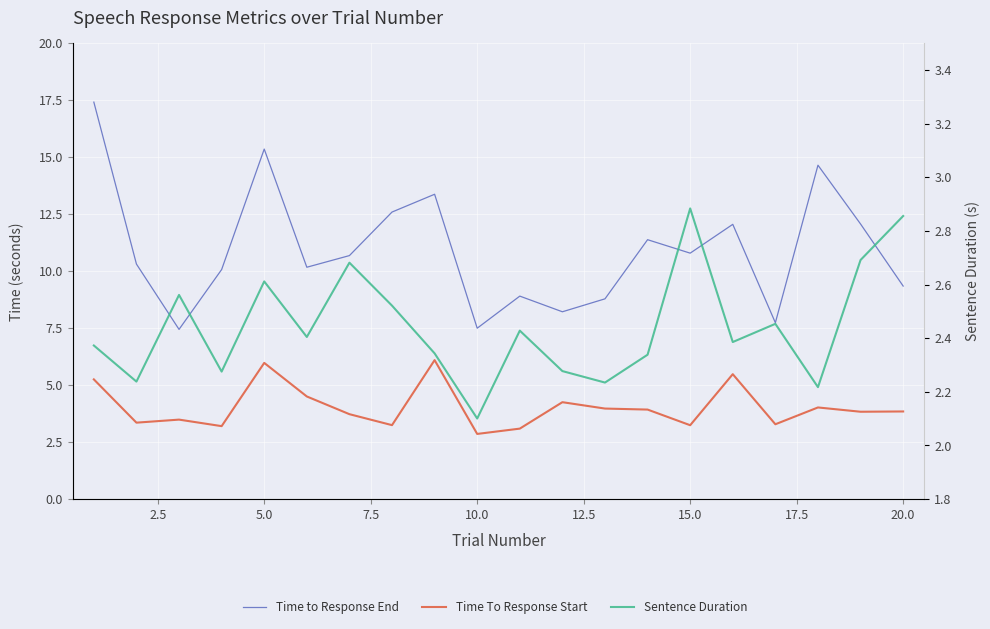

What are all the series names shown in the legend?

Time to Response End, Time To Response Start, Sentence Duration